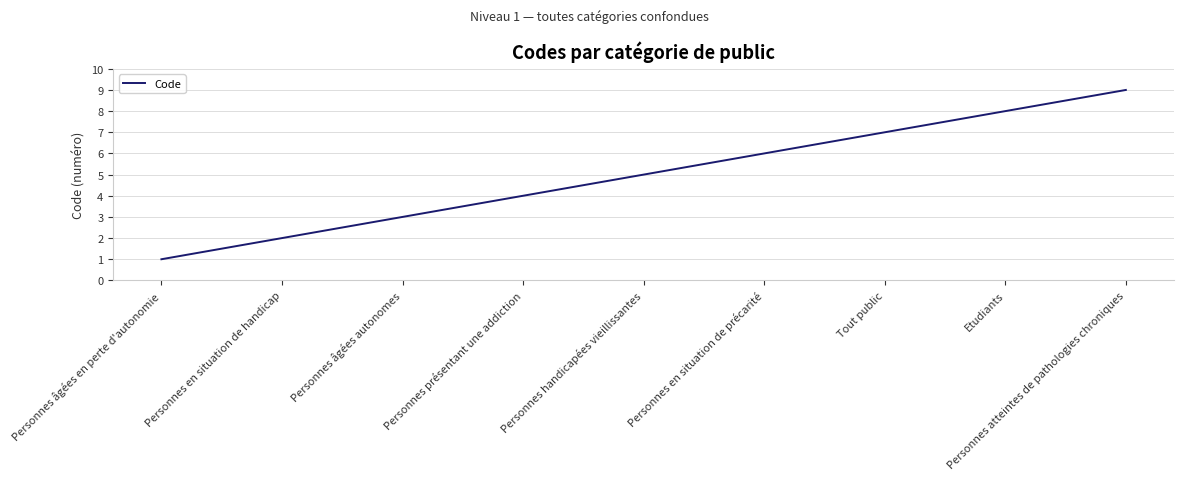

What is the change in value from Personnes âgées en perte d'autonomie to Personnes en situation de précarité?

+5